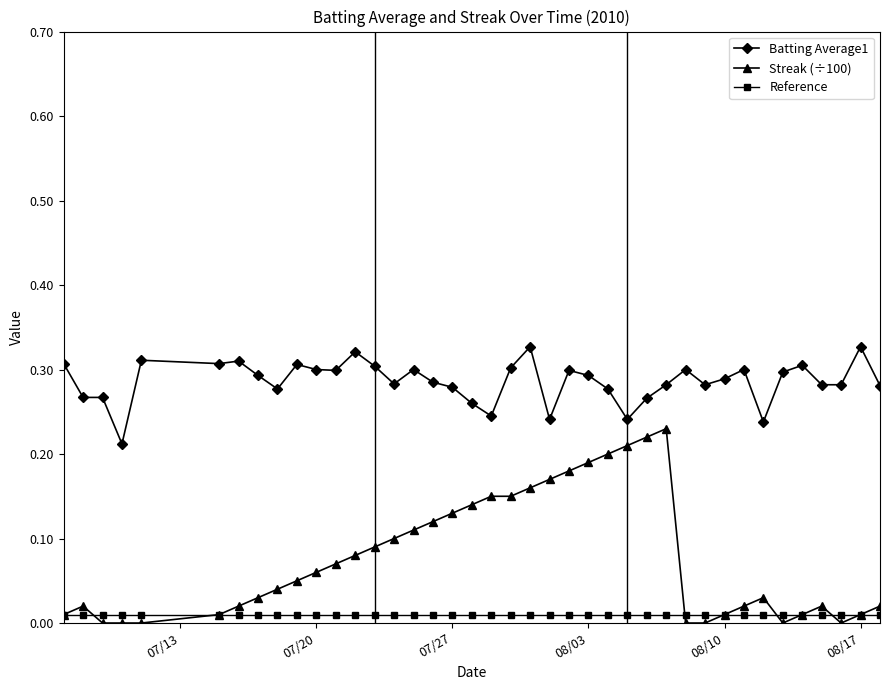

True or false: Streak (÷100) has more than 2 points higher than both neighbors.

True